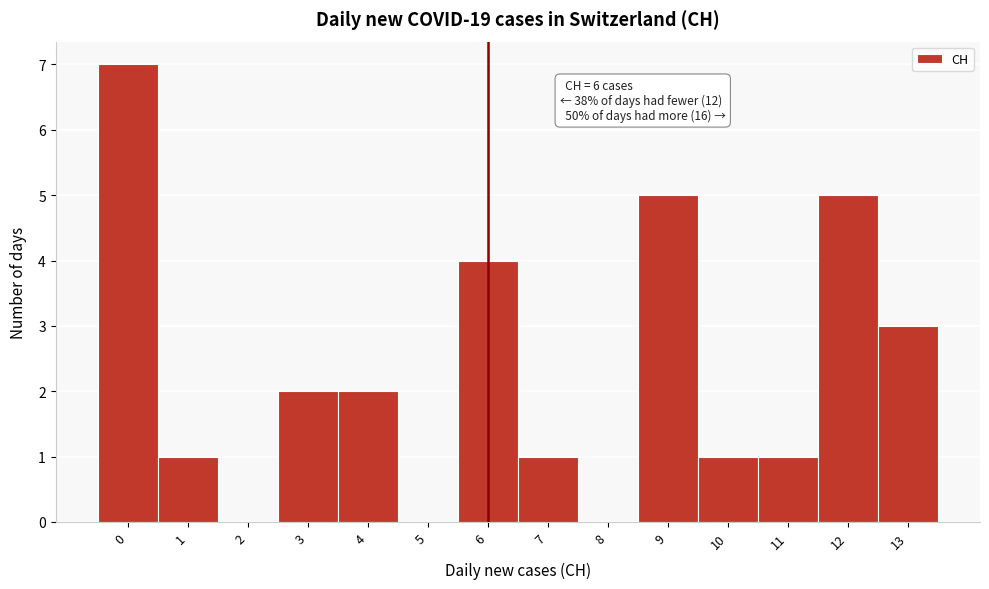

Which range on the x-axis has the tallest bar?

-0.5 to 0.5